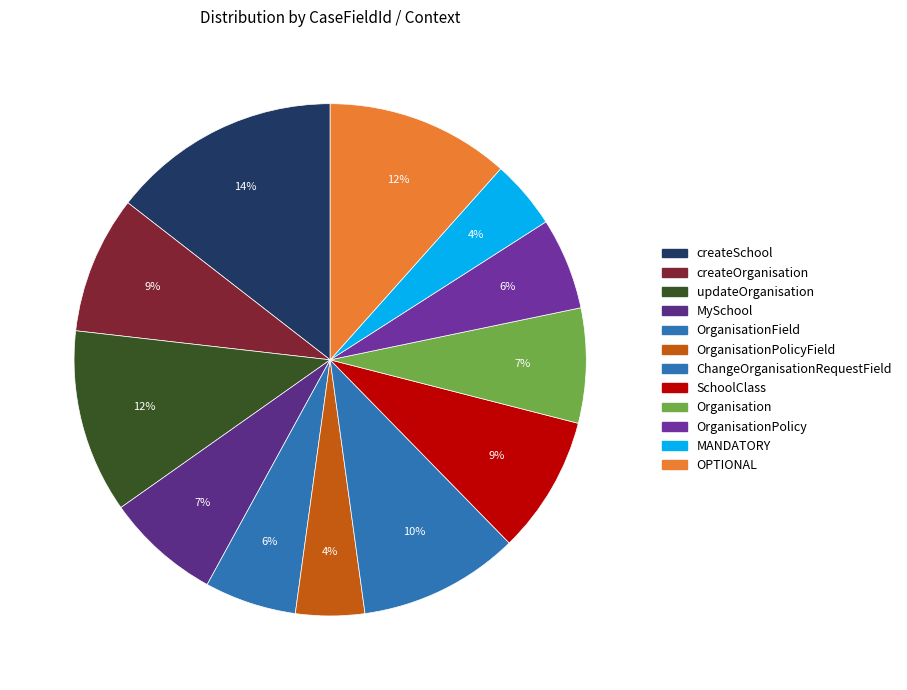

How many slices are in this pie chart?

12